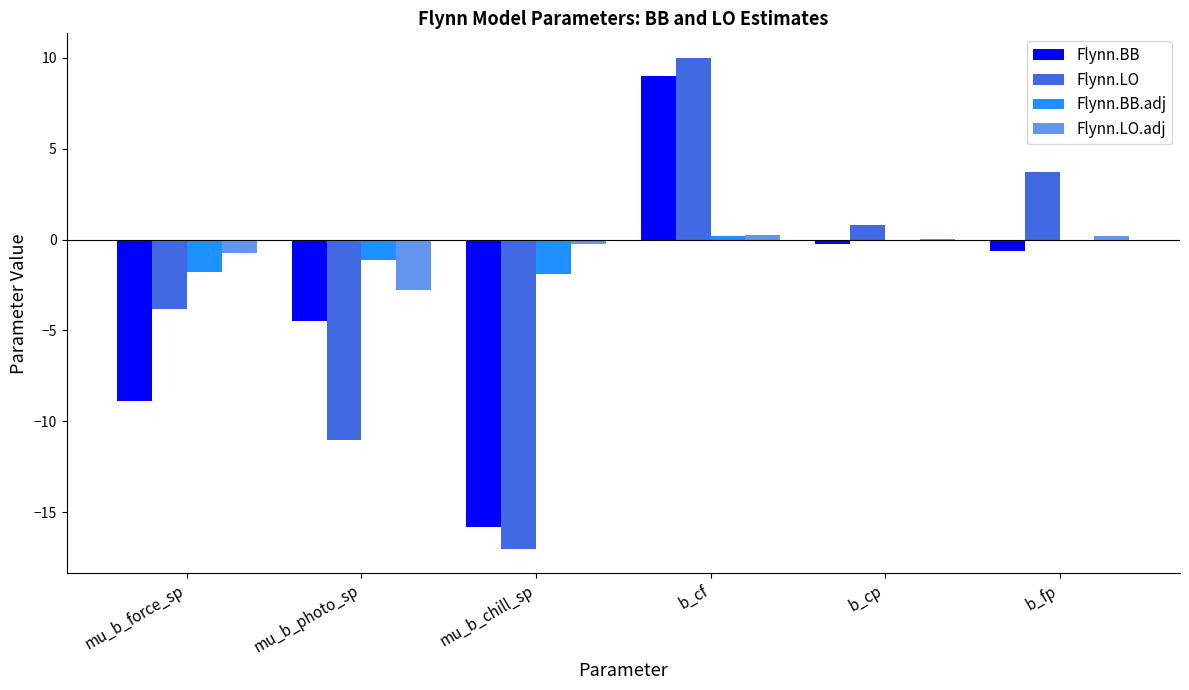

What is the difference between the Flynn.BB.adj values at mu_b_photo_sp and b_cp?

1.1